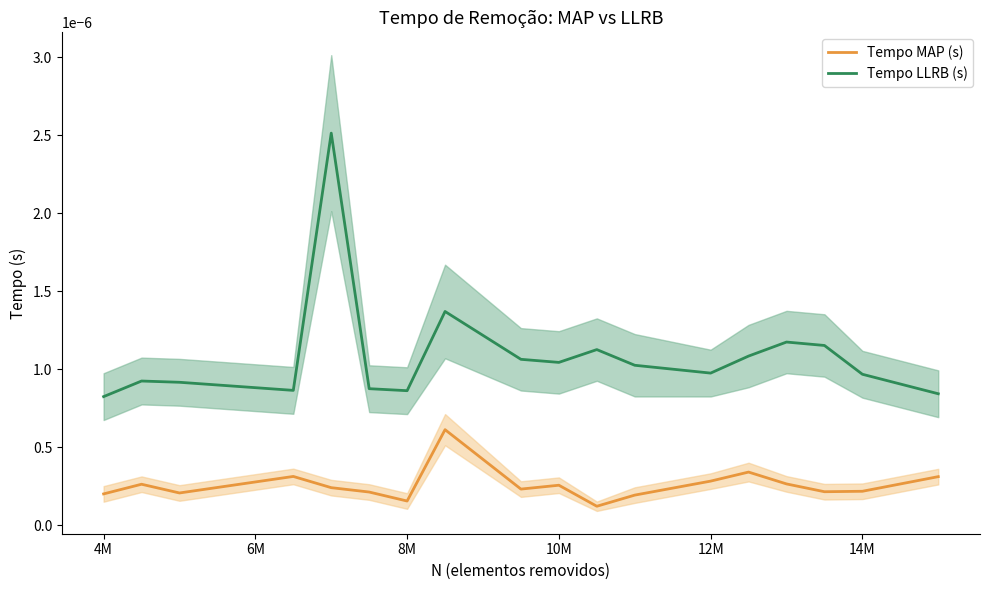

How many lines are shown in the chart?

2